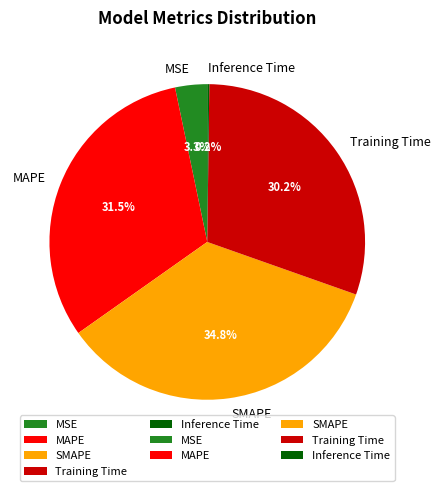

The SMAPE slice represents 25% of the pie. True or false?

False